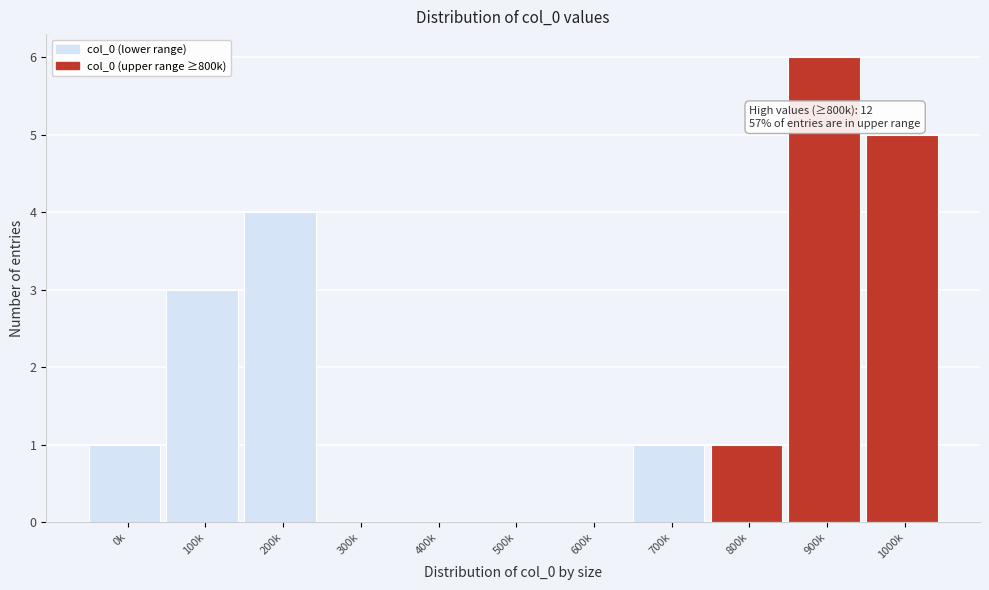

Reading right to left, what are all the values shown in this chart?

1000k=5	900k=6	800k=1	700k=1	600k=0	500k=0	400k=0	300k=0	200k=4	100k=3	0k=1